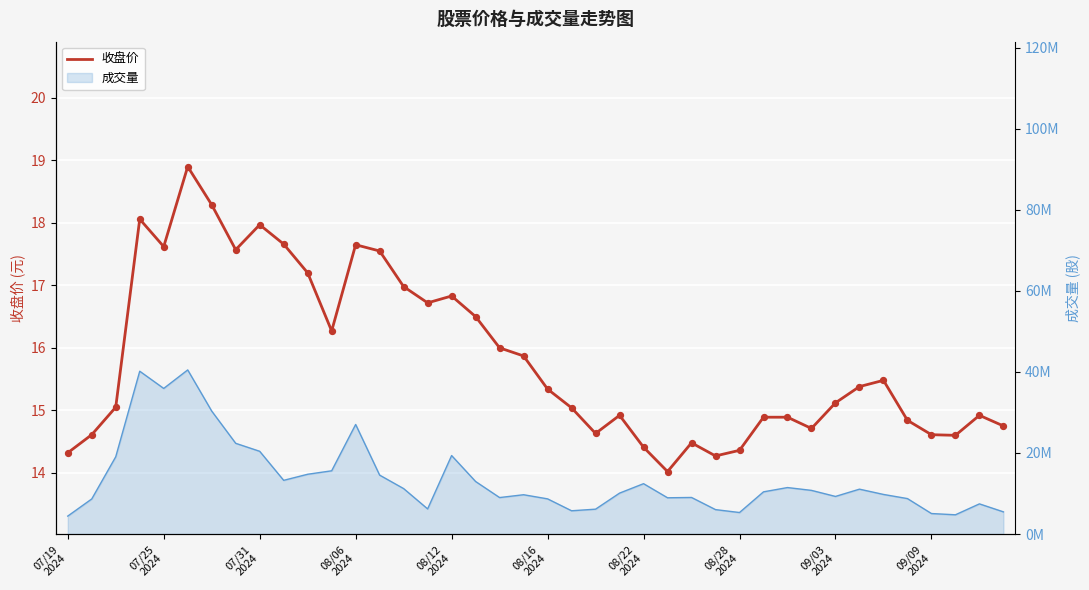

Approximately how many times larger is the value at 12 compared to 33?

1.1